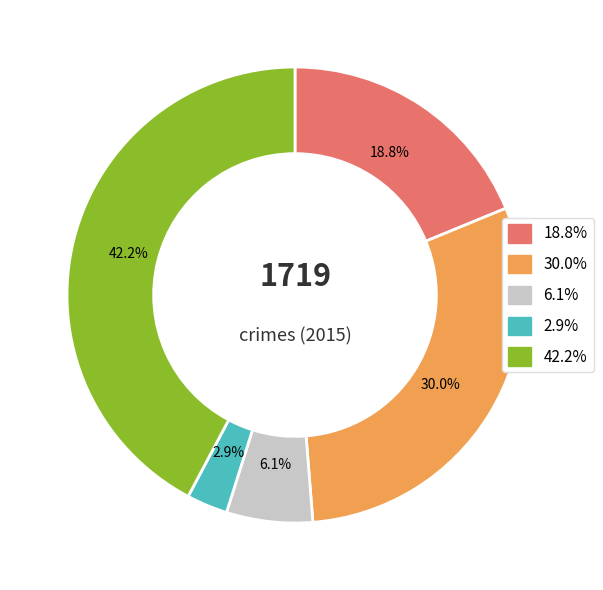

Is there a majority slice in this chart?

No